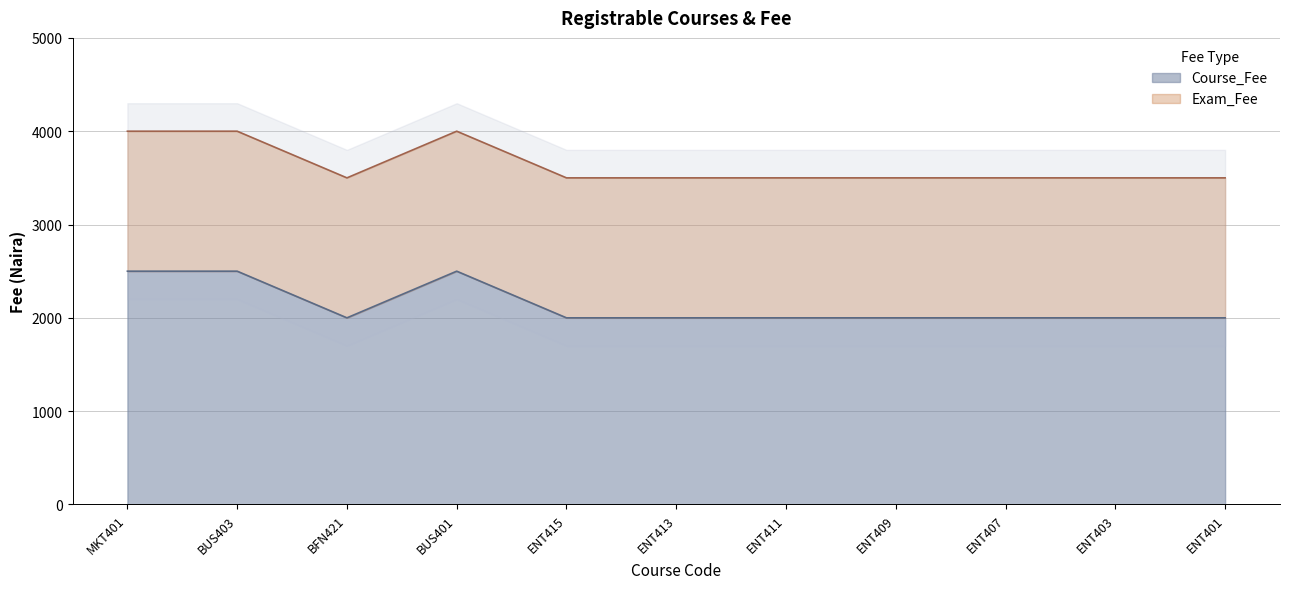

How many interior local peaks (higher than both neighbors) does the data have?

1